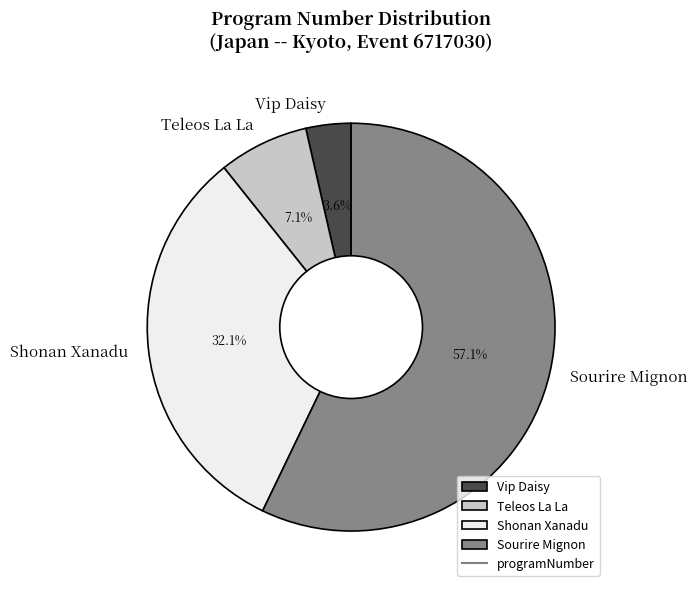

Between Vip Daisy and Teleos La La, which is larger?

Teleos La La